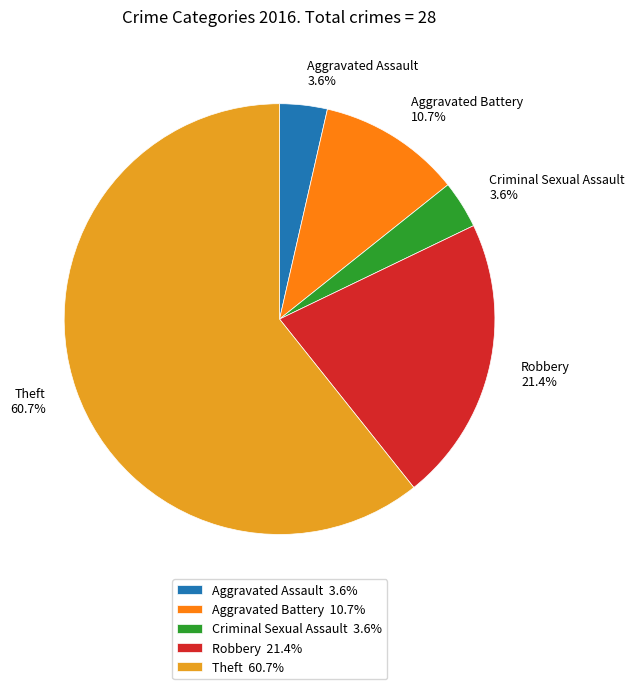

To the nearest percent, what is the combined percentage of Aggravated Assault and Robbery?

25%